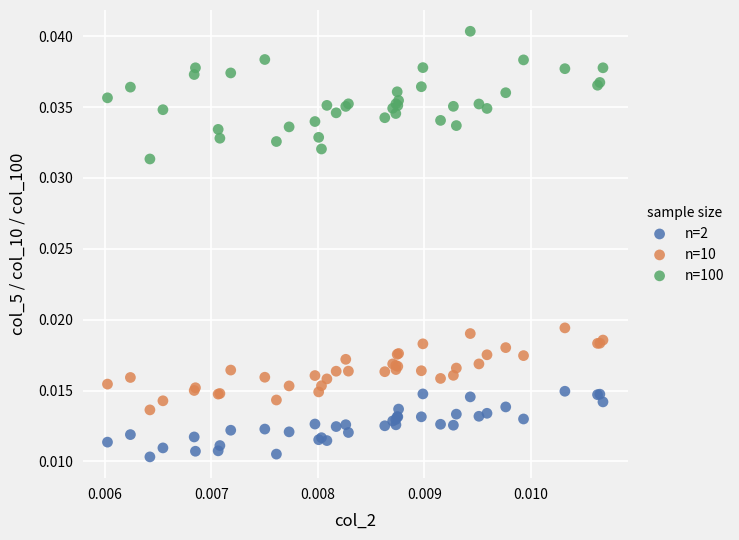

Which series has the widest spread of Y values?

n=100